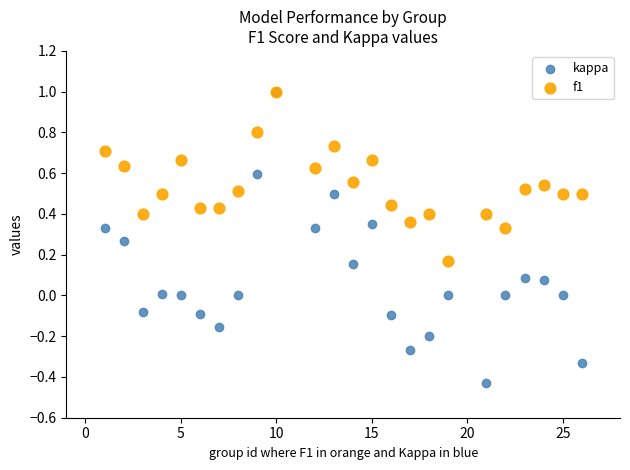

What are all the series names shown in the legend?

kappa, f1